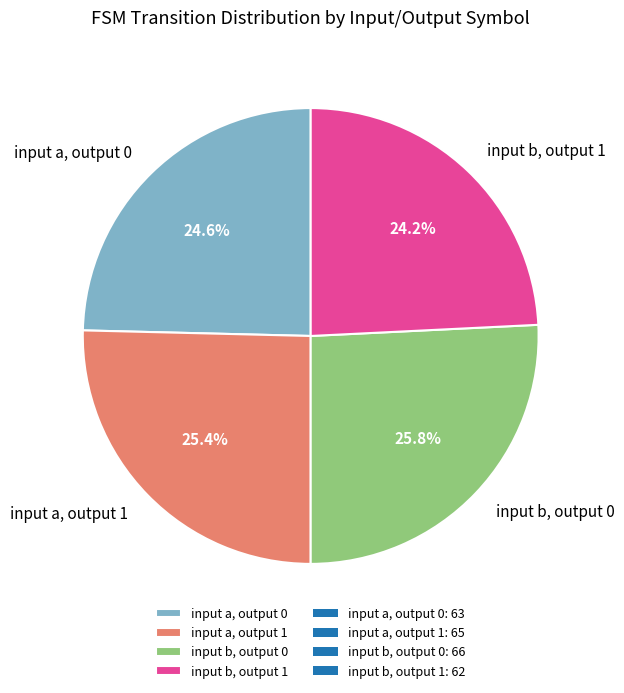

To the nearest percent, what is the average slice percentage?

25%